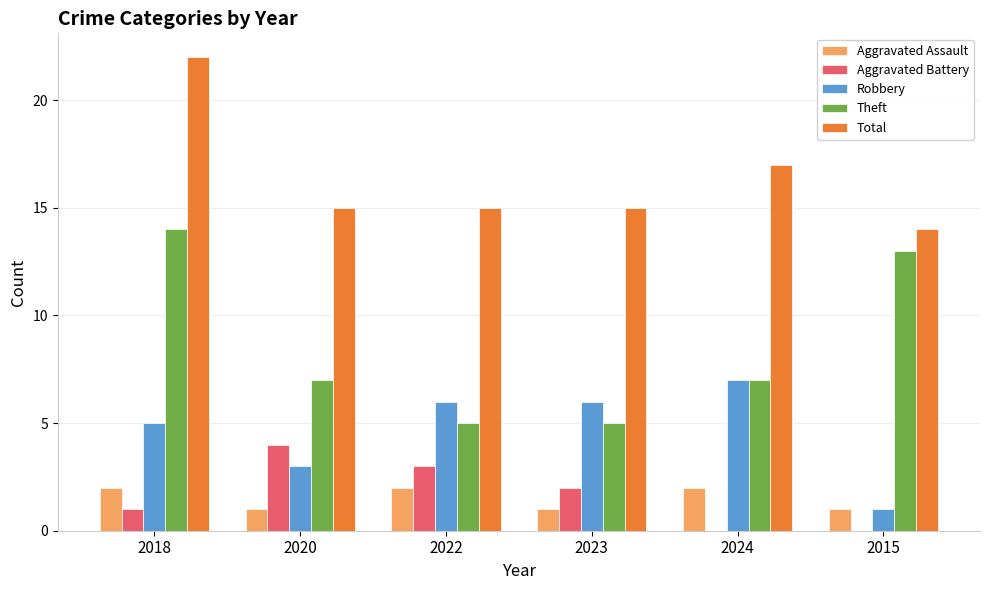

What is the spread (max minus min) of values at 2018?

21